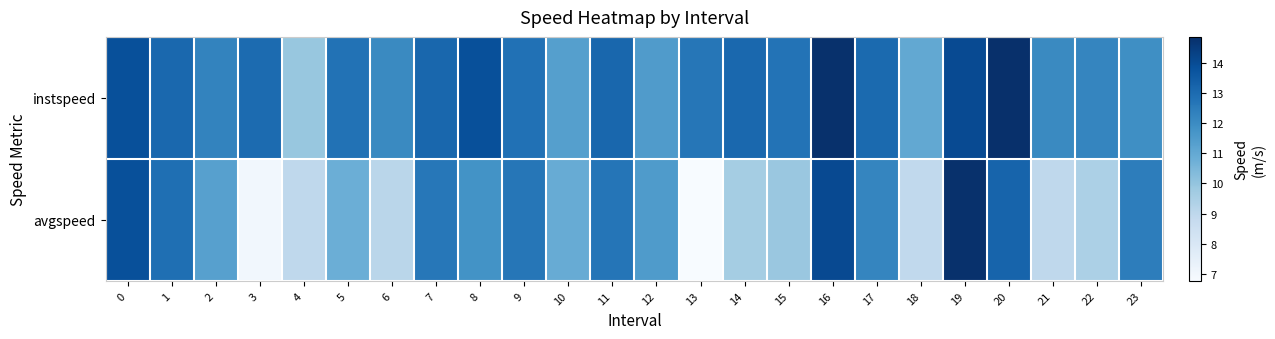

At how many categories does at least one series exceed 11?

23